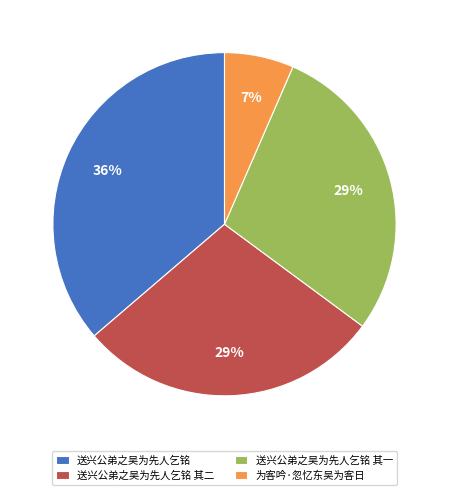

To the nearest percent, what portion does 送兴公弟之吴为先人乞铭 其二 represent?

29%